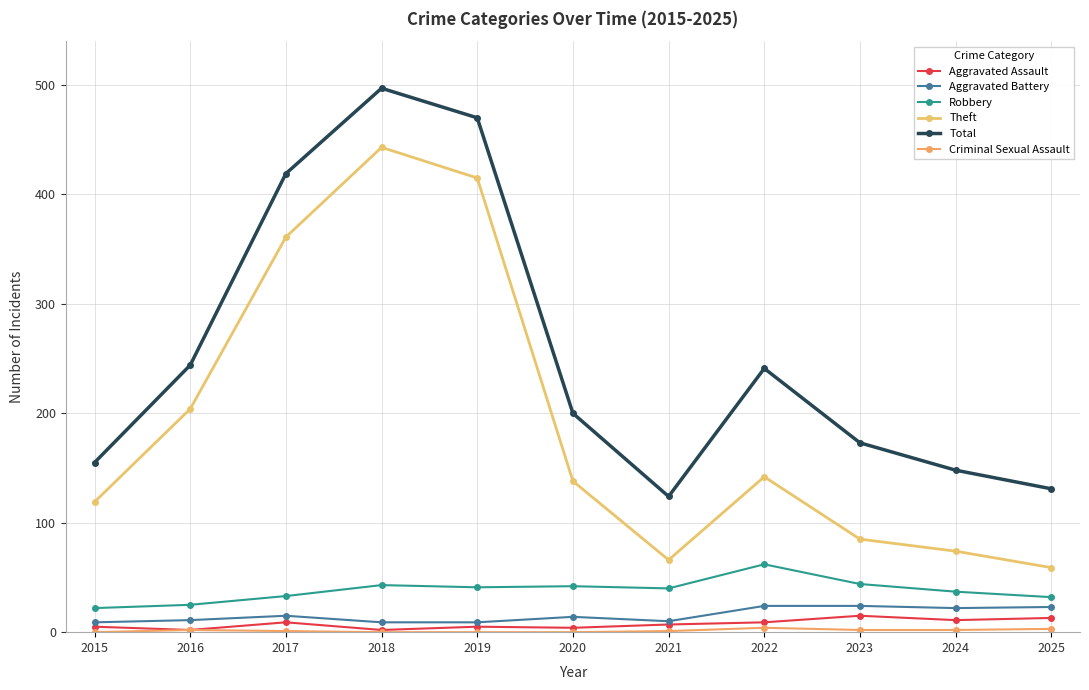

What is the maximum value shown in the chart?

497